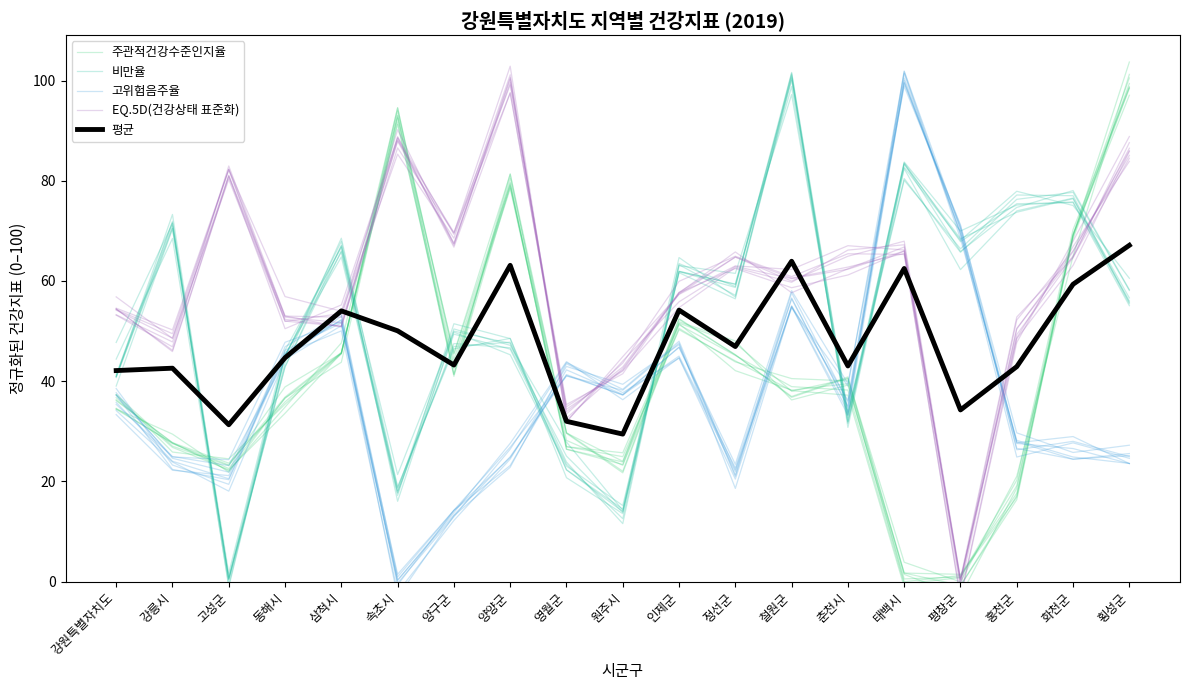

What is the minimum value shown in the chart?

-3.5